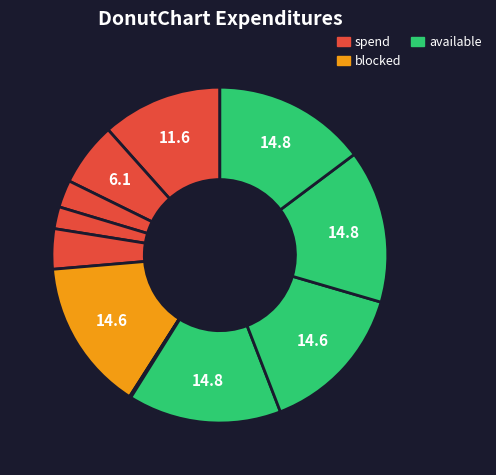

To the nearest percent, what is the average slice percentage?

8%